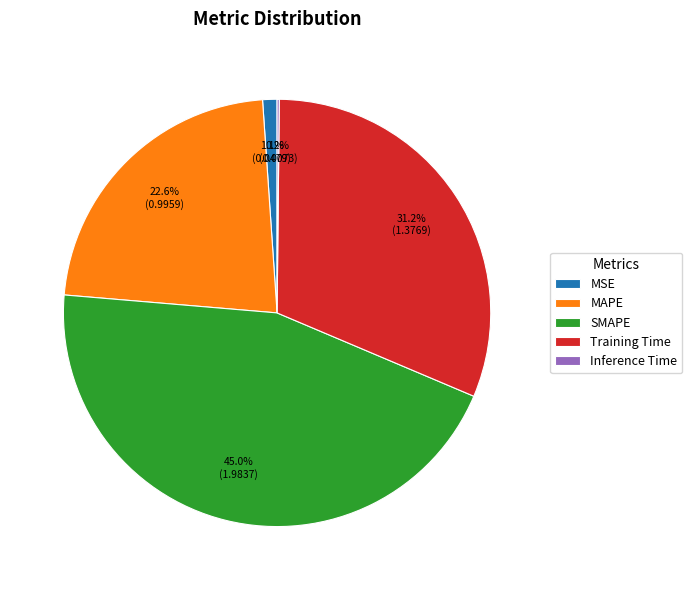

What is the largest slice in the pie chart?

SMAPE